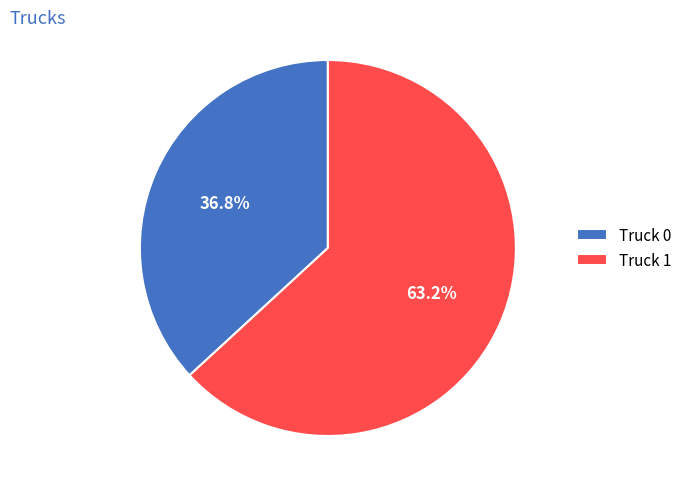

Which has a higher value, Truck 1 or Truck 0?

Truck 1